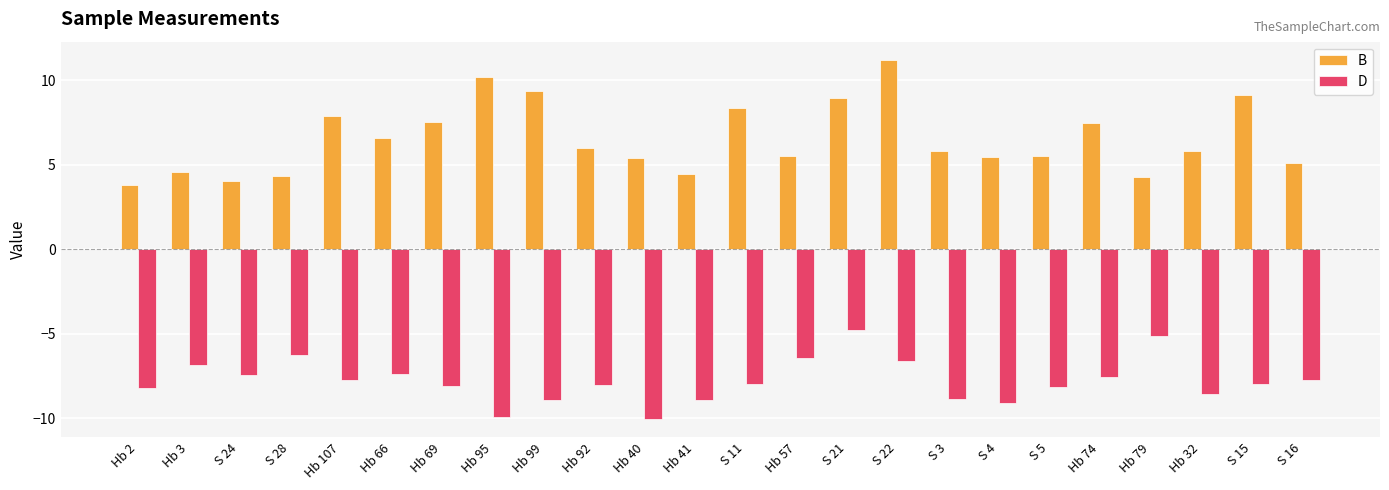

What are all the series names shown in the legend?

B, D